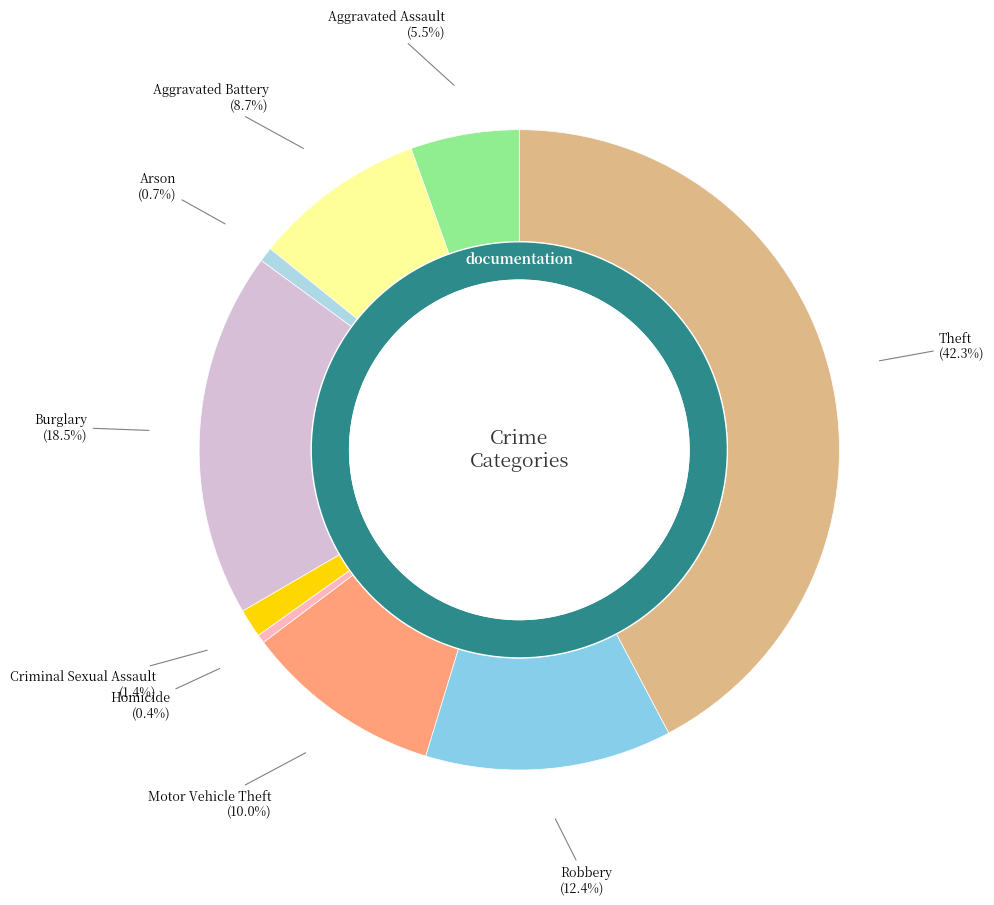

The Criminal Sexual Assault slice represents 1% of the pie. True or false?

True